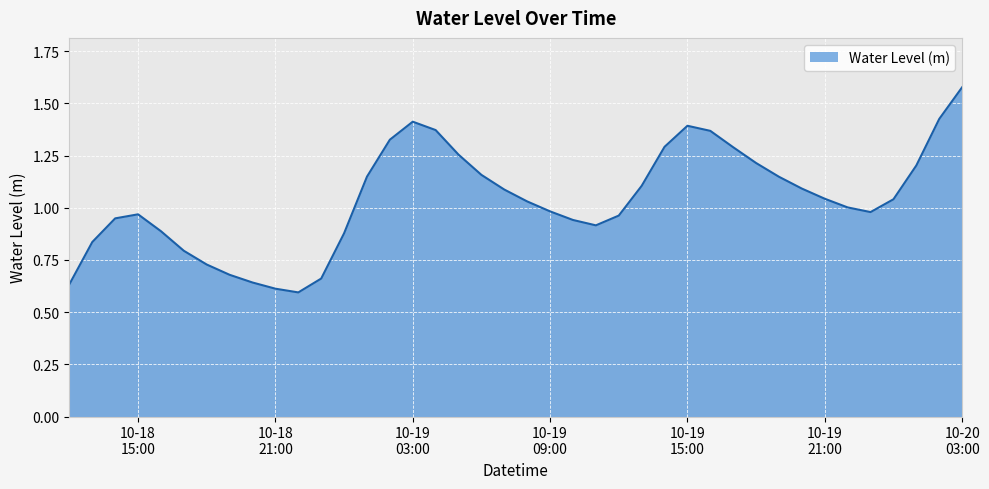

At which category does the data reach its first local peak?

10-18
15:00